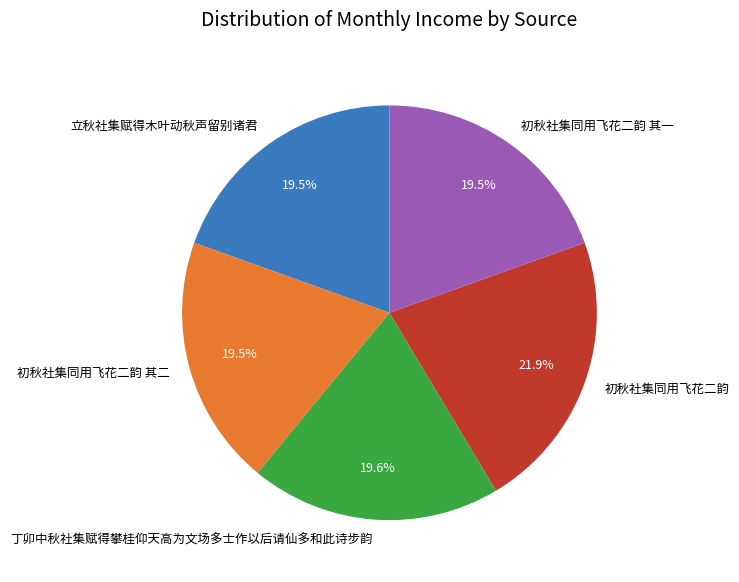

Is there any slice that represents more than half of the pie?

No